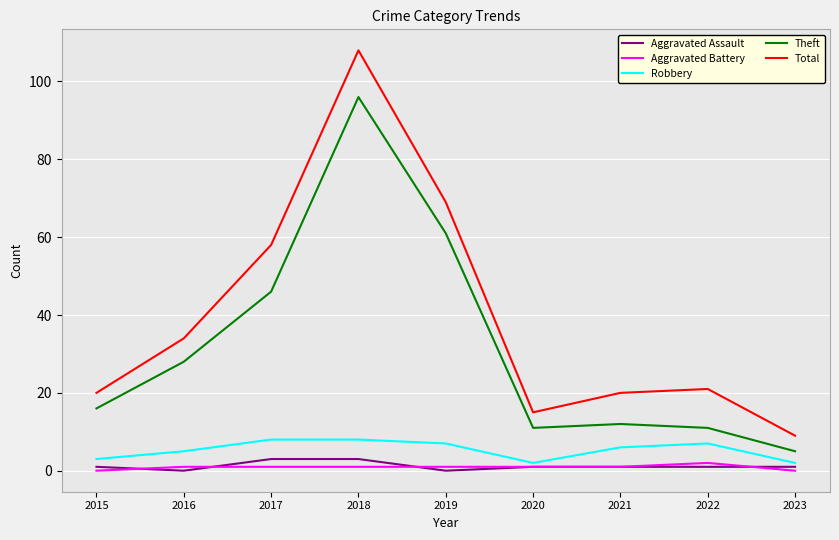

Reading left to right, extract all data points from this chart.

Aggravated Assault: 1	0	3	3	0	1	1	1	1
Aggravated Battery: 0	1	1	1	1	1	1	2	0
Robbery: 3	5	8	8	7	2	6	7	2
Theft: 16	28	46	96	61	11	12	11	5
Total: 20	34	58	108	69	15	20	21	9